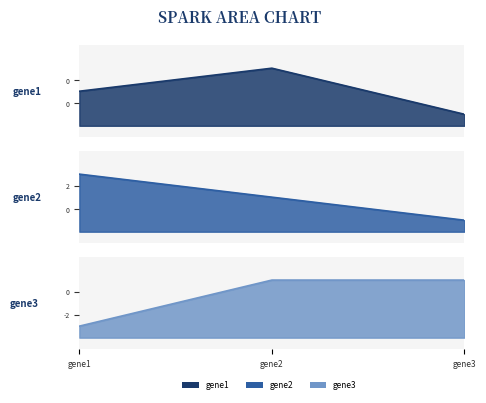

Reading right to left, list all the values displayed in this chart.

gene1: gene3=-1	gene2=1	gene1=0
gene2: gene3=0	gene2=1	gene1=2
gene3: gene3=0	gene2=0	gene1=-2